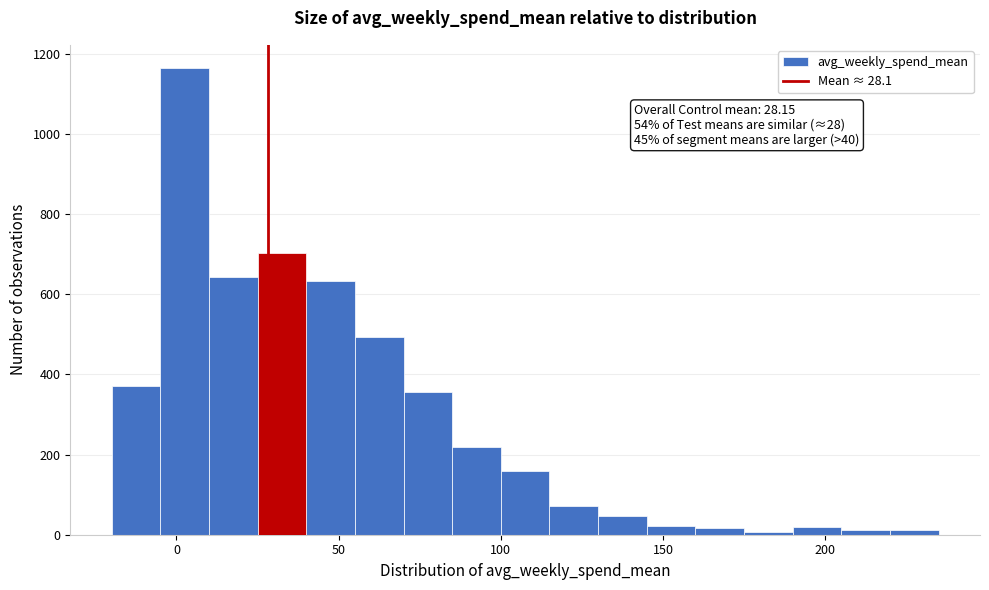

Read against the x-axis, roughly where is the centre of the tallest bar?

5